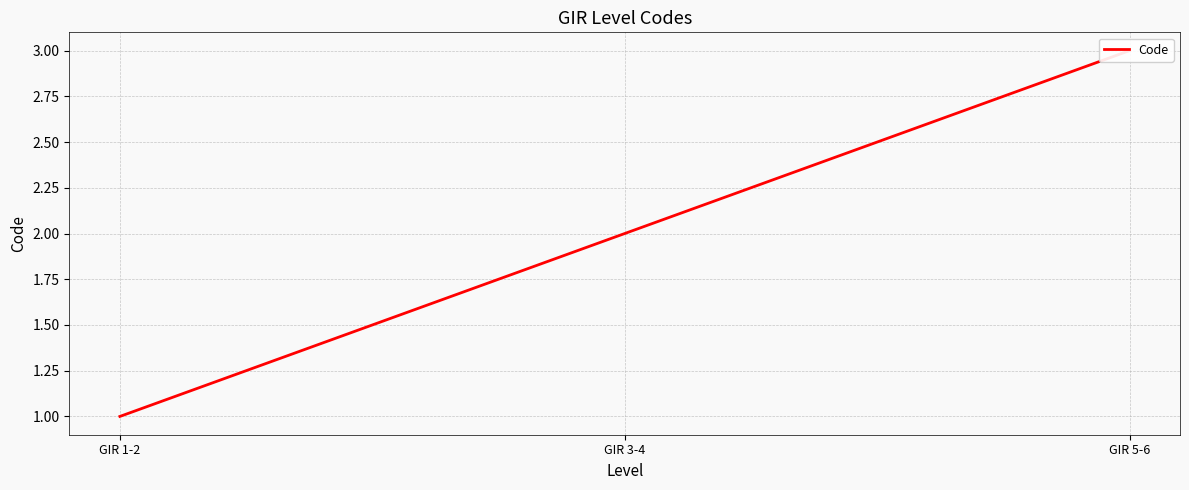

Approximately how many times larger is the value at GIR 5-6 compared to GIR 3-4?

1.5